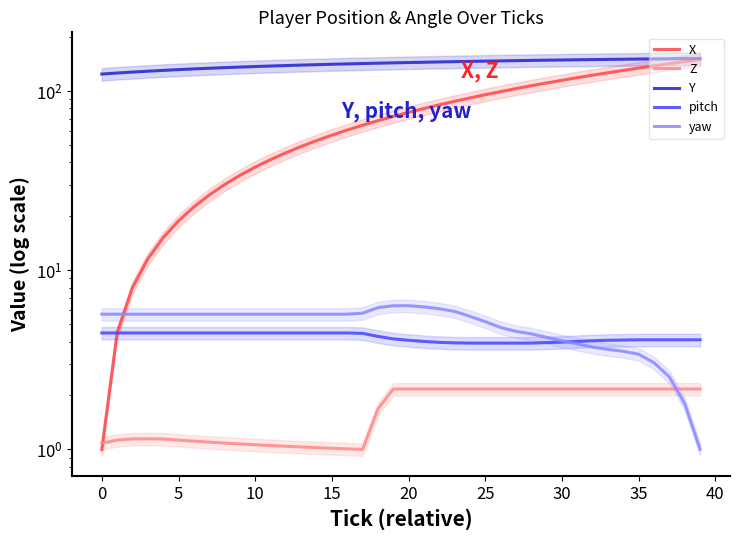

The value of yaw at 12 is 5.7. True or false?

True